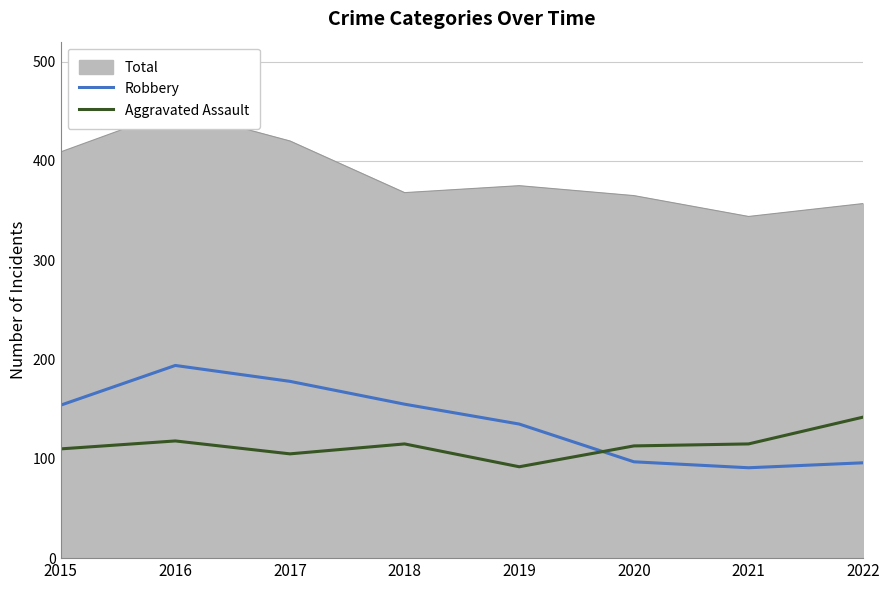

What is the smallest value displayed?

91